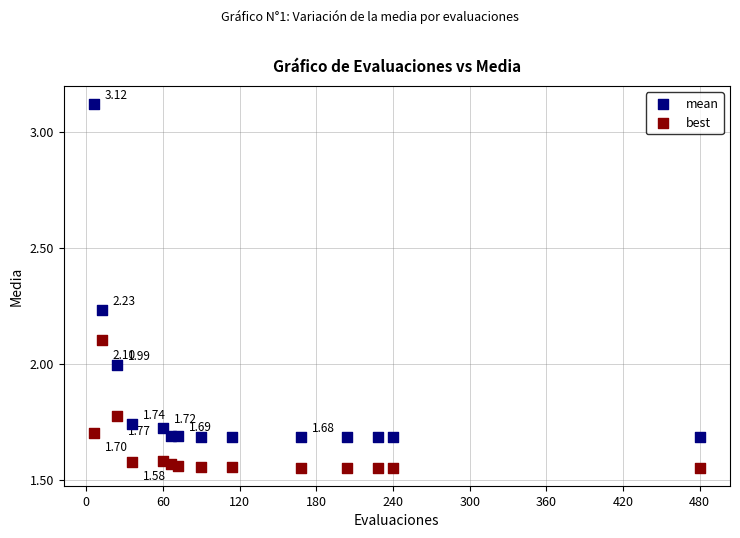

Which series reaches the maximum Y coordinate?

mean